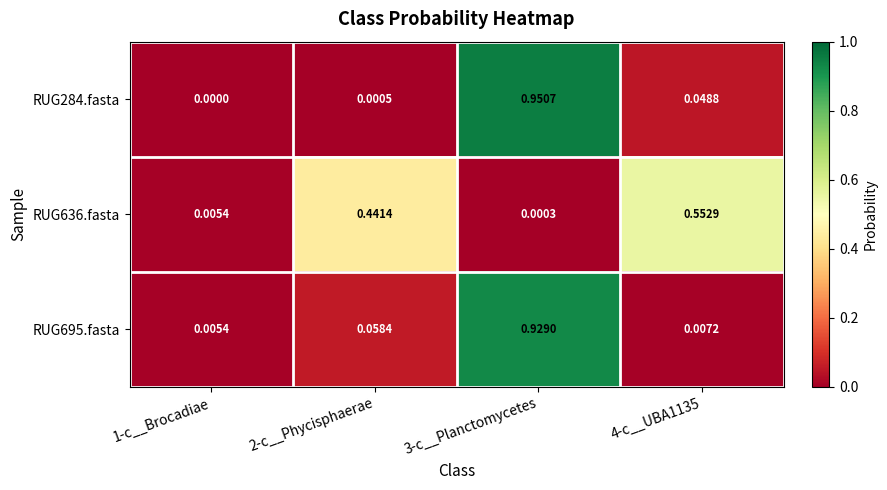

Is the value of RUG636.fasta at 3-c__Planctomycetes greater than the value of RUG695.fasta at 1-c__Brocadiae?

No